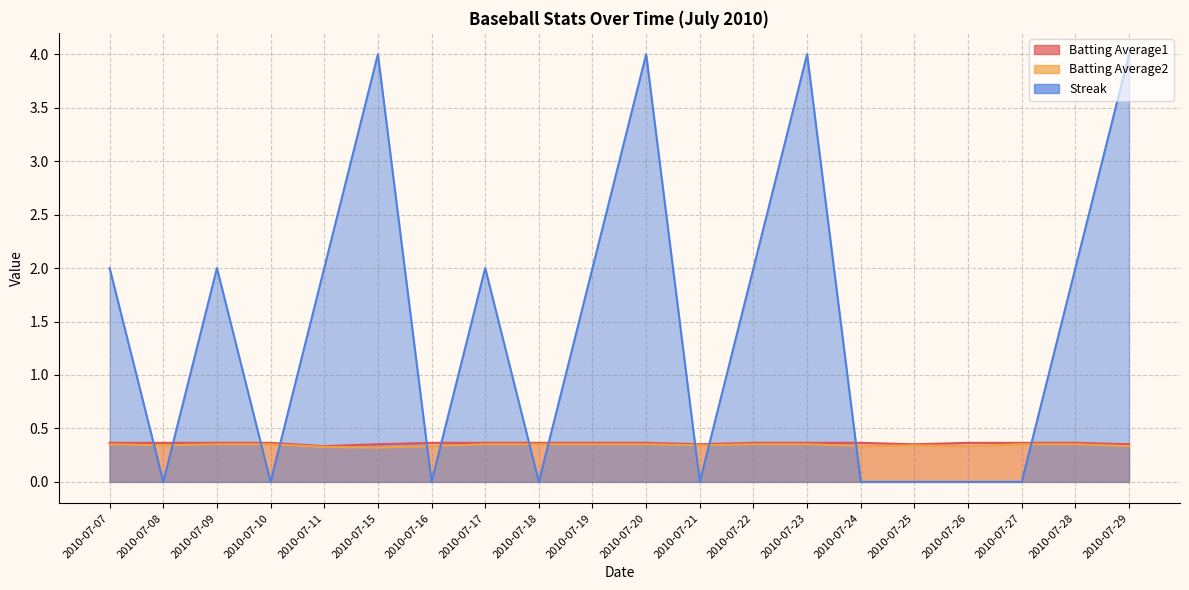

Which series has the largest total across all categories?

Streak